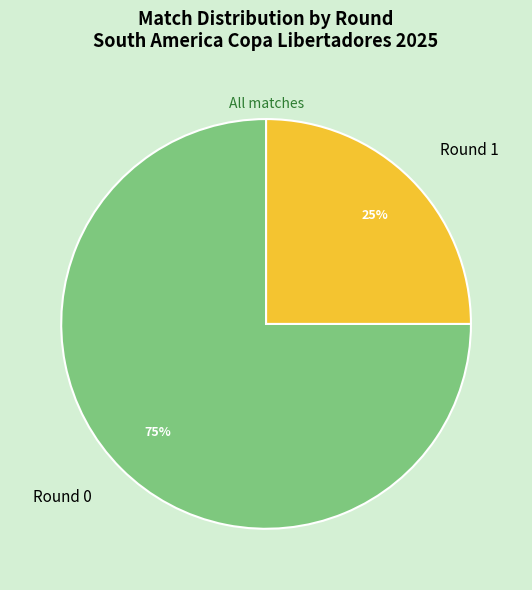

Which slice represents more than half of the pie?

Round 0